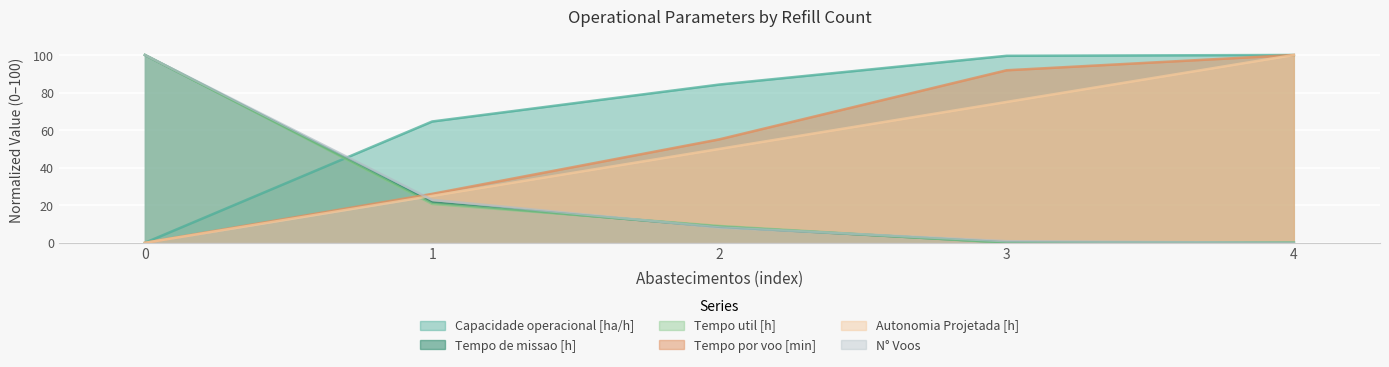

What is the value of the N° Voos point at the 3rd from the left?

8.2